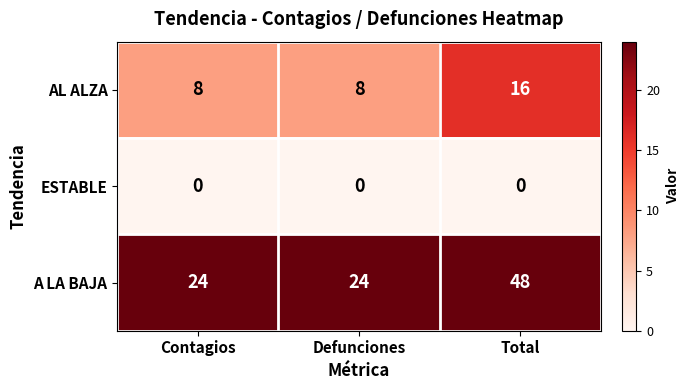

Count the AL ALZA values in the range 8 to 16.

3